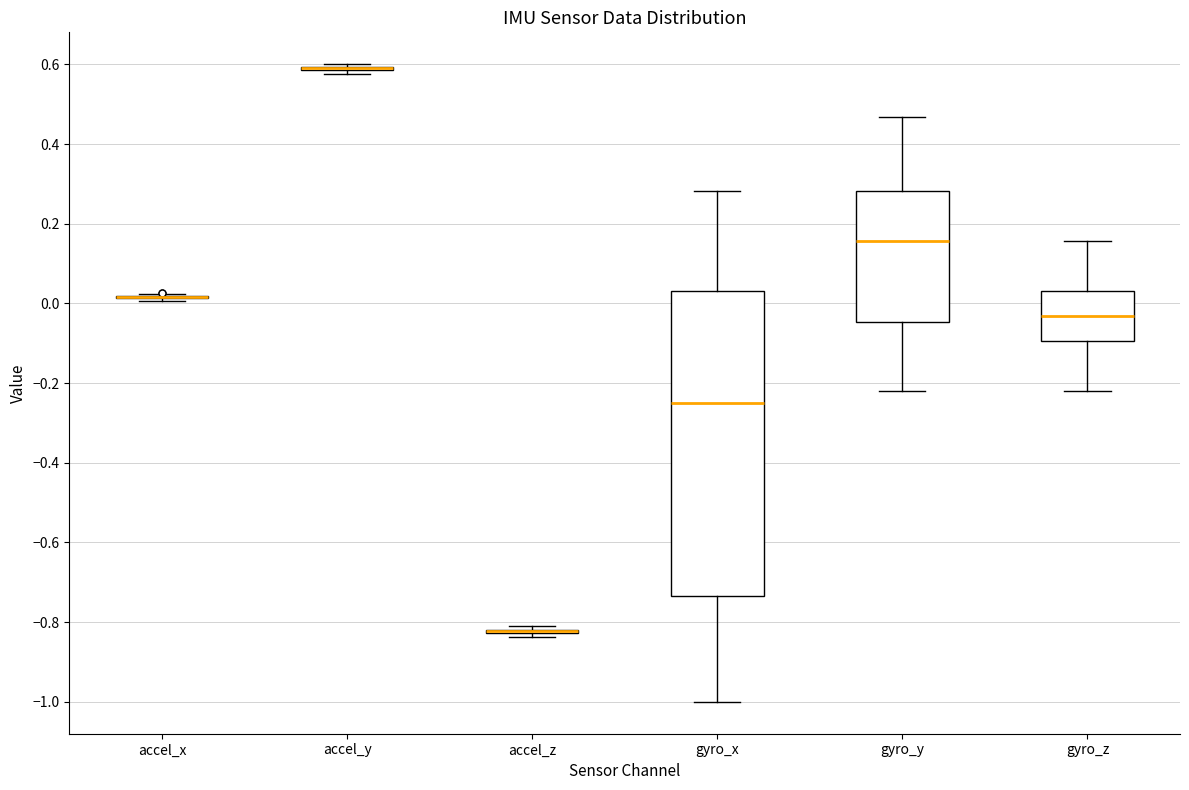

Reading left to right, transcribe this box plot: for each box, give where its median line is, the range the box spans, and where its two whiskers end, as read against the y-axis. The values are not printed on the chart, so give them approximately, as read against the axis.

accel_x: box collapsed to a line at 0.02, whiskers 0.00 to 0.02
accel_y: box collapsed to a line at 0.58, whiskers 0.58 to 0.60
accel_z: box collapsed to a line at -0.82, whiskers -0.84 to -0.80
gyro_x: median -0.24, box -0.74 to 0.04, whiskers -1.00 to 0.28
gyro_y: median 0.16, box -0.04 to 0.28, whiskers -0.22 to 0.46
gyro_z: median -0.04, box -0.10 to 0.04, whiskers -0.22 to 0.16